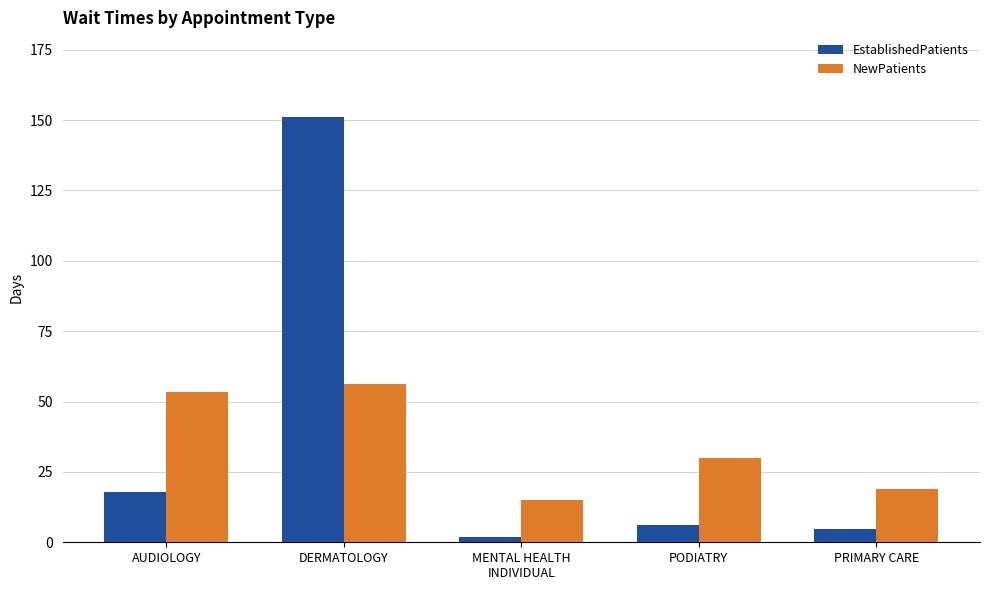

Between AUDIOLOGY and MENTAL HEALTH
INDIVIDUAL, which series saw the biggest shift?

NewPatients